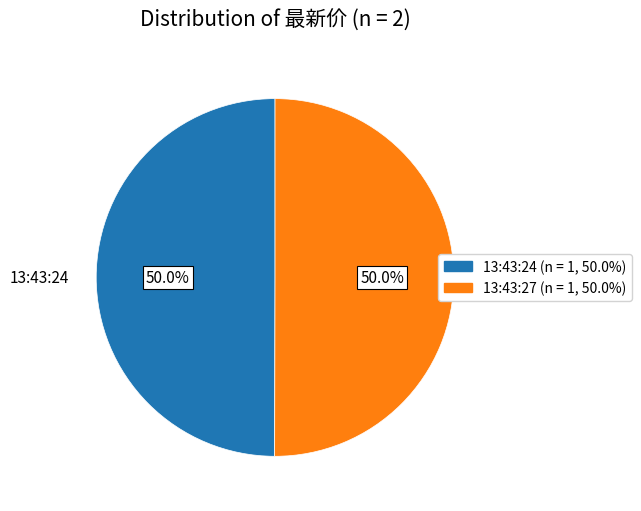

Combined, do 13:43:27 and 13:43:24 account for over 50%?

Yes